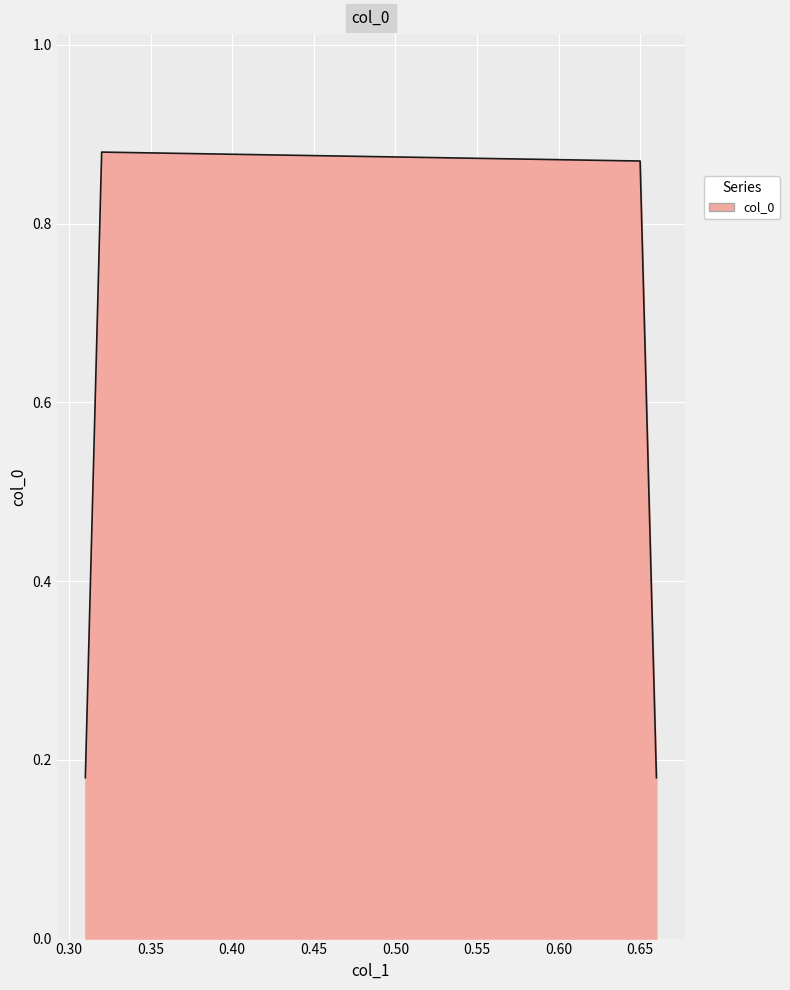

True or false: the data has more than 1 interior local peaks.

False